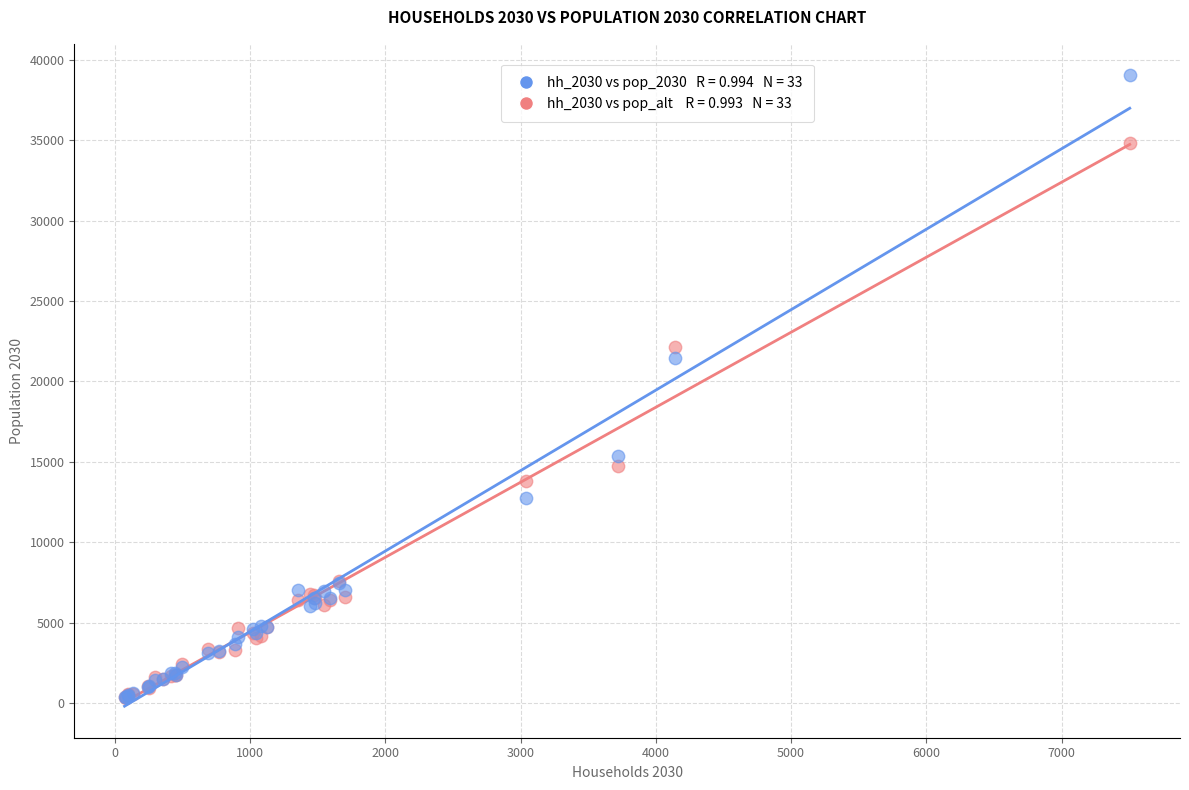

Across all series, what Y value is closest to 19692?

21444.4